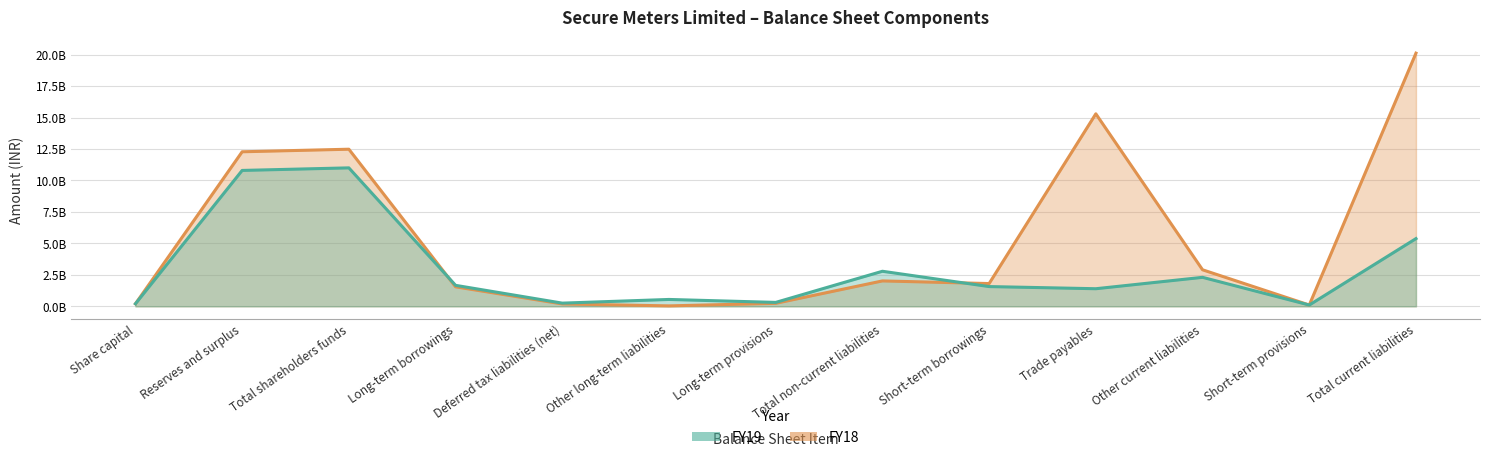

What is the sum of the FY19 values at Short-term provisions and Long-term provisions?

418360000